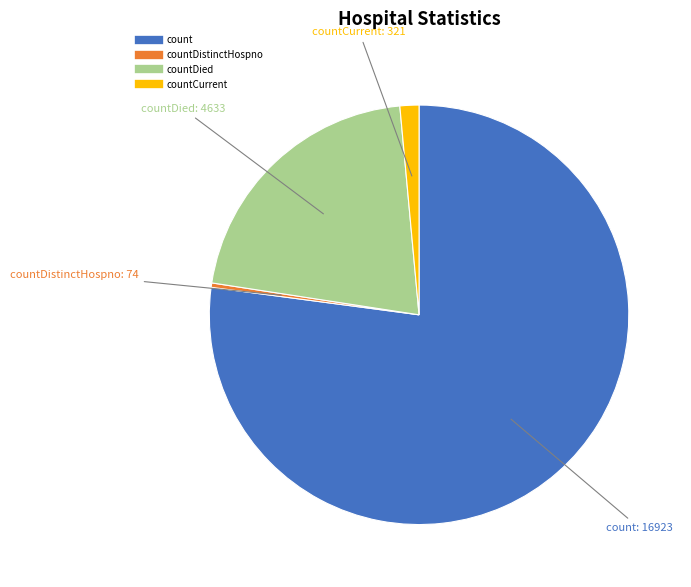

Is there a majority slice in this chart?

Yes